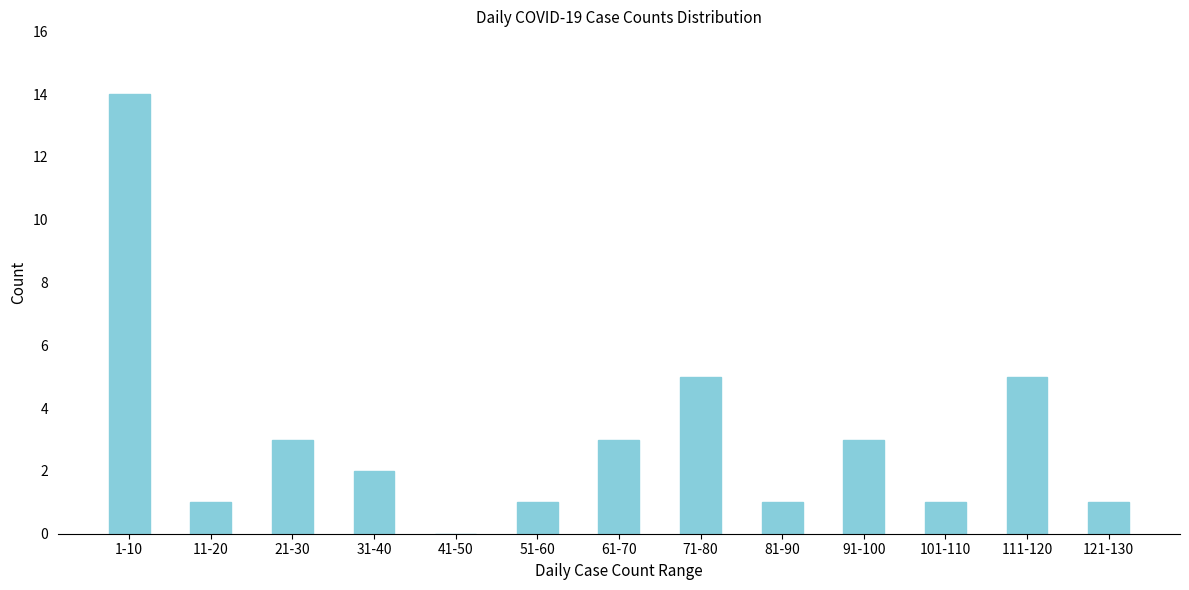

Reading left to right, extract all data points from this chart.

1-10=14	11-20=1	21-30=3	31-40=2	41-50=0	51-60=1	61-70=3	71-80=5	81-90=1	91-100=3	101-110=1	111-120=5	121-130=1